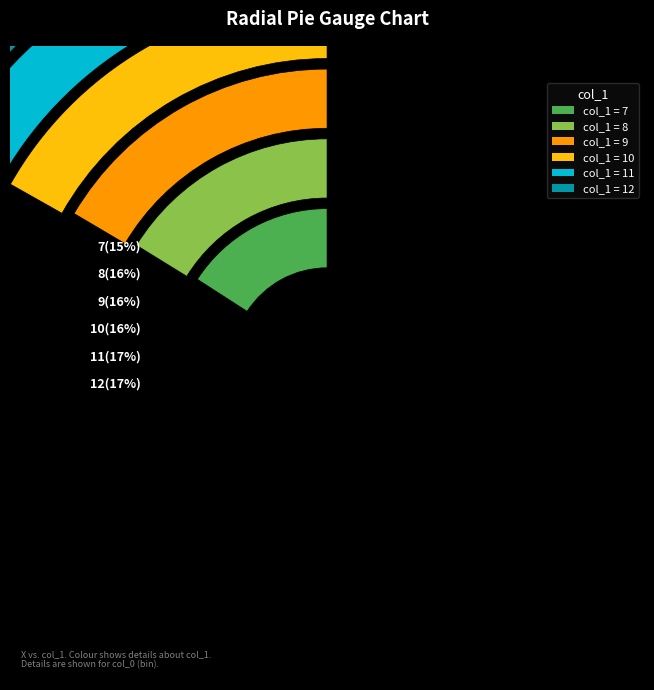

What is the largest slice in the pie chart?

12